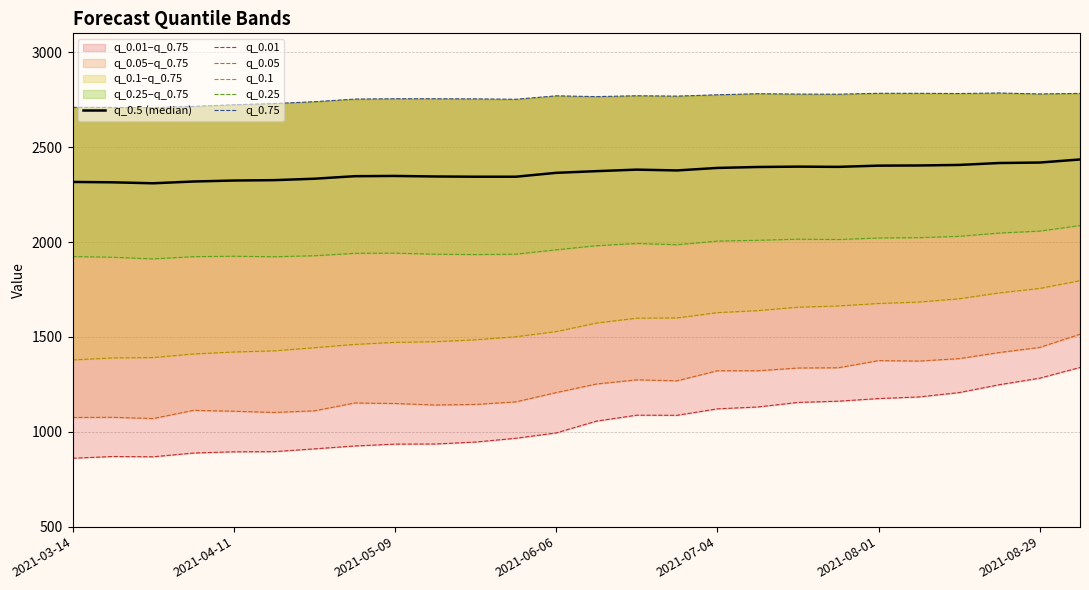

Which series has the largest total across all categories?

q_0.75